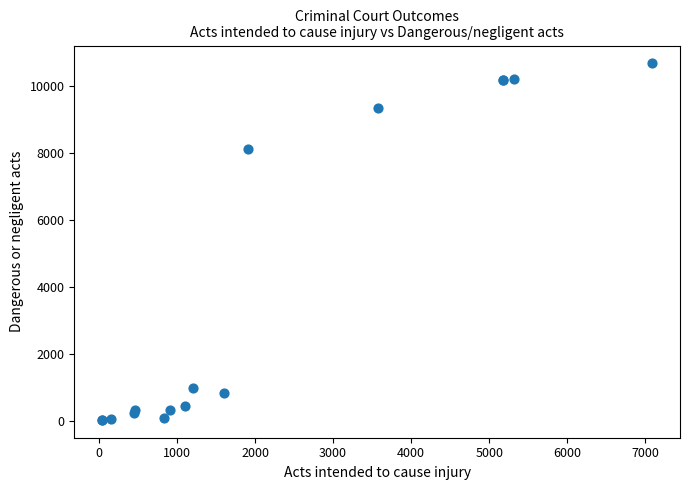

What Y value in the scatter plot is closest to 5358?

8125